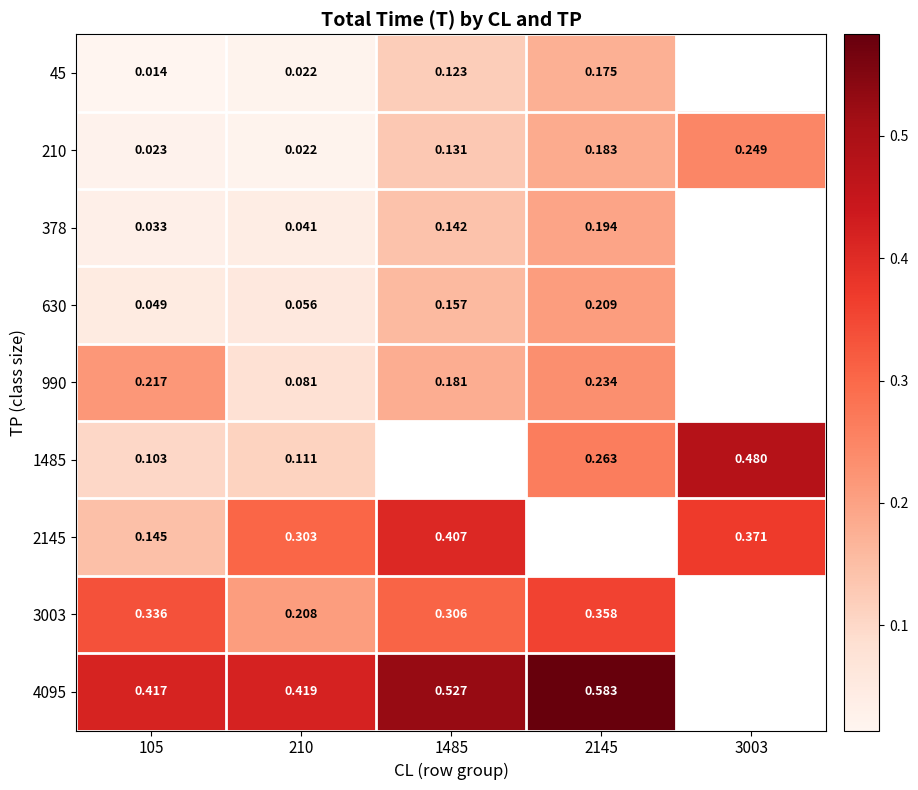

At how many categories does at least one series exceed 0?

5